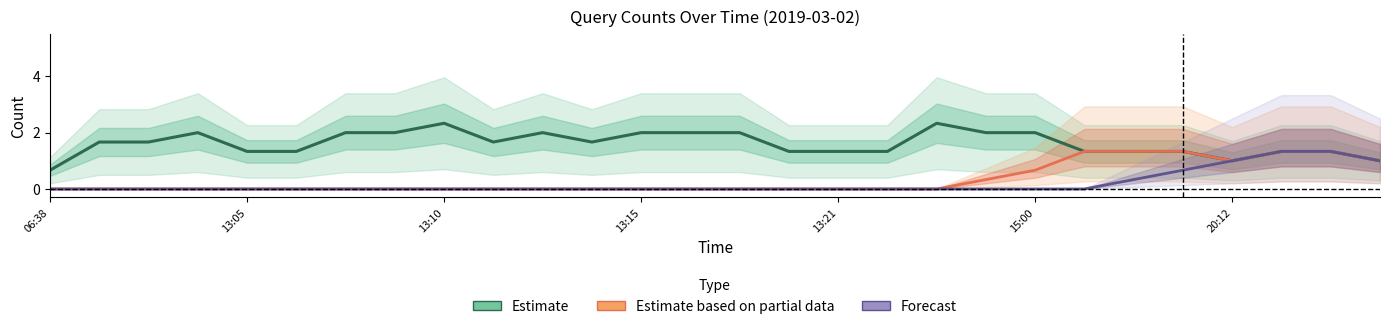

What is the difference between the maximum and minimum values in the Estimate series?

1.7